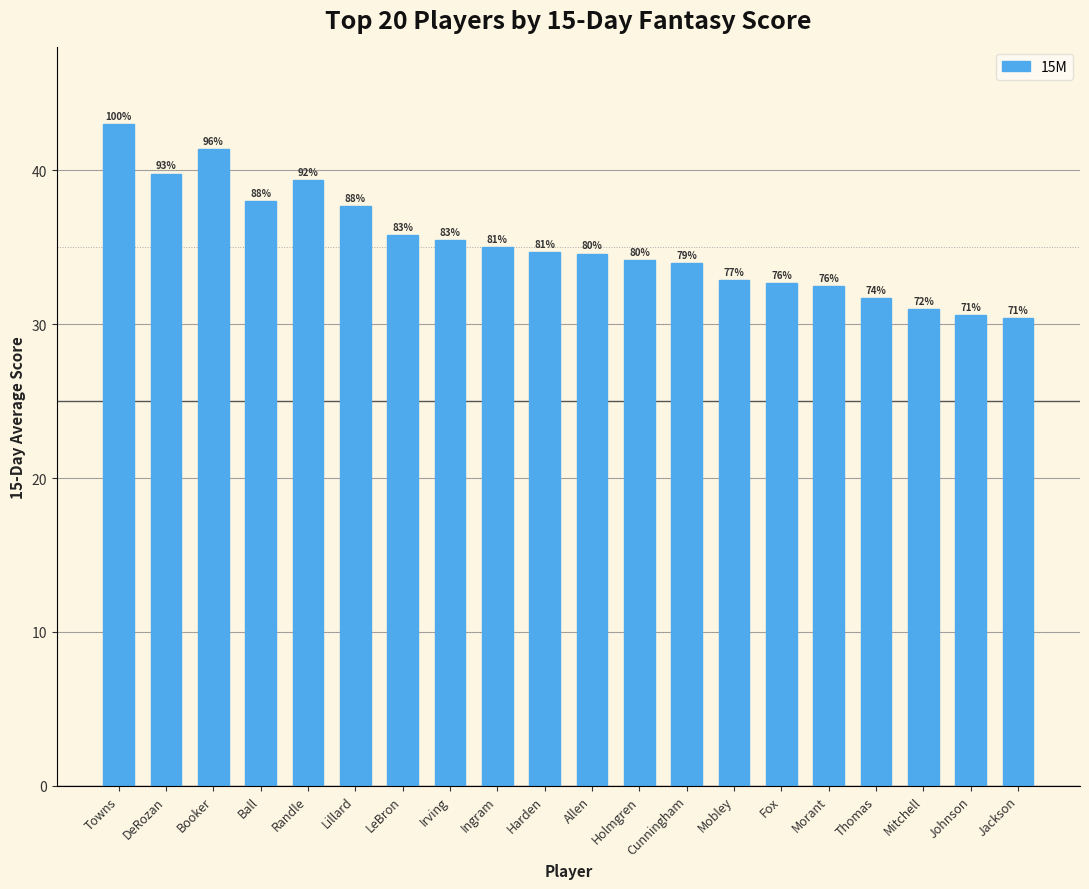

Are the bars grouped side by side (vs. stacked)?

No